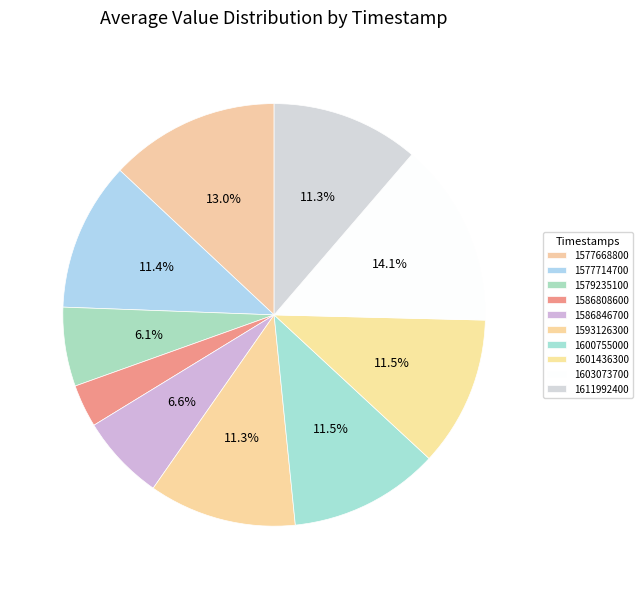

To the nearest percent, what is the difference between the 1601436300 and 1603073700 slice percentages?

3%